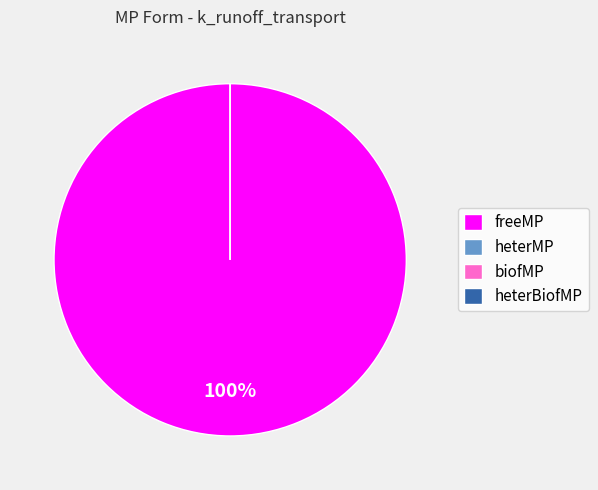

Which has a higher value, biofMP or heterMP?

biofMP